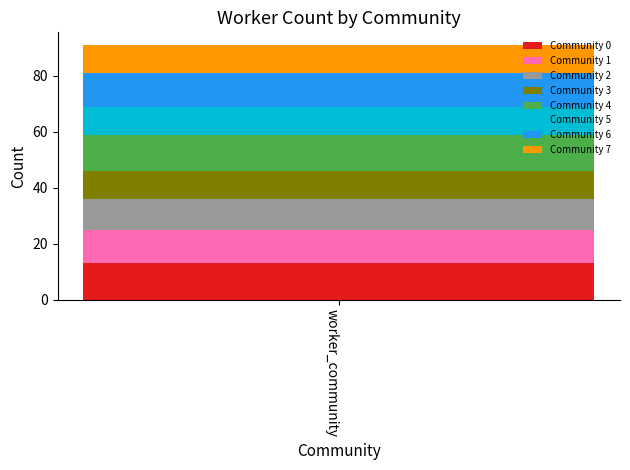

What is the minimum value for Community 0?

13